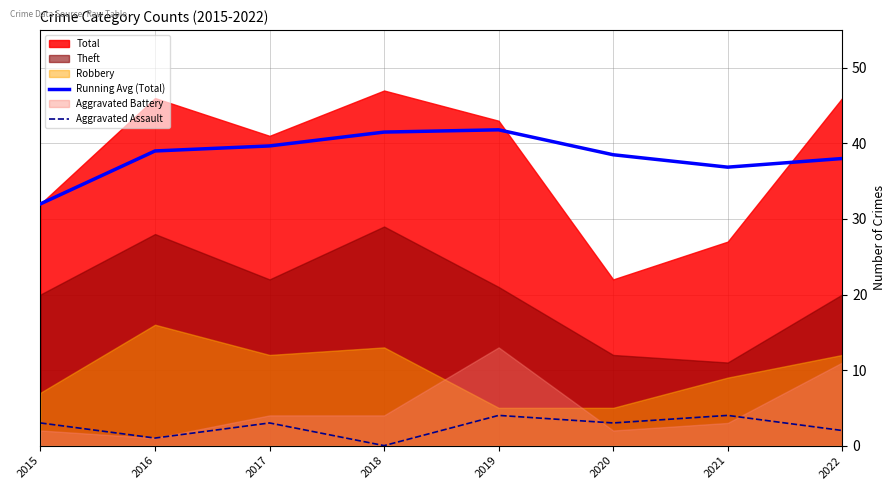

What is the lowest value of the Running Avg (Total) series?

32.0